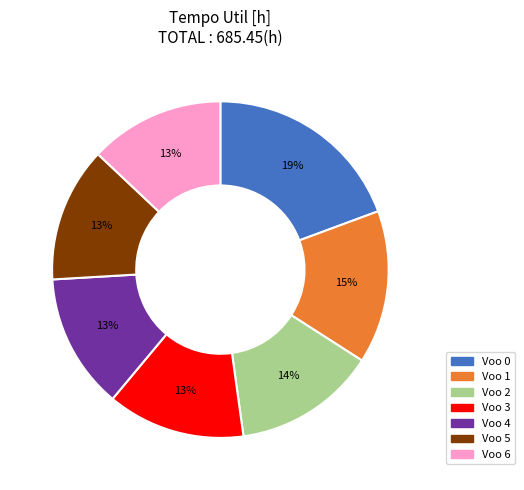

Which slice is the largest?

Voo 0